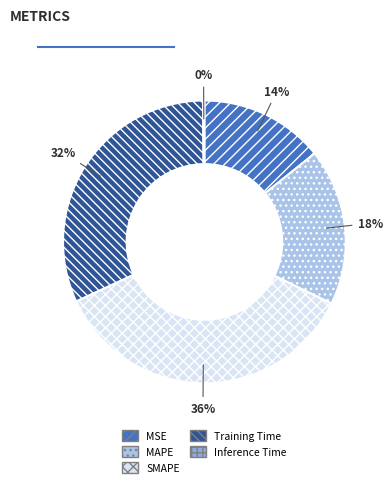

Rank the categories by value from highest to lowest.

SMAPE, Training Time, MAPE, MSE, Inference Time